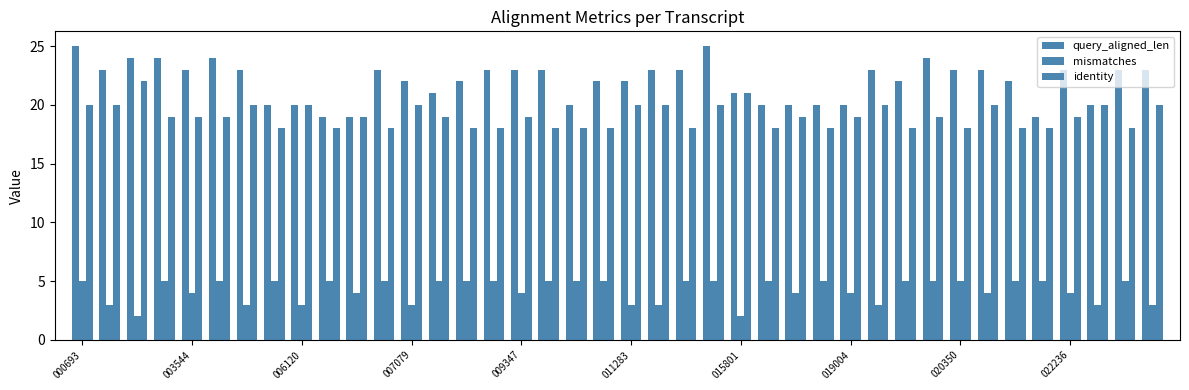

How many data points in mismatches are less than 5?

18